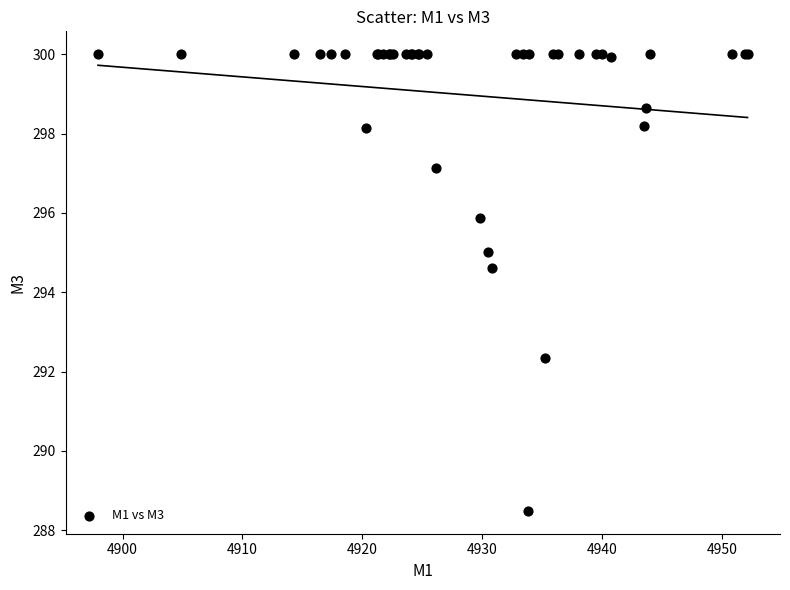

What Y value in the scatter plot is closest to 294?

294.6